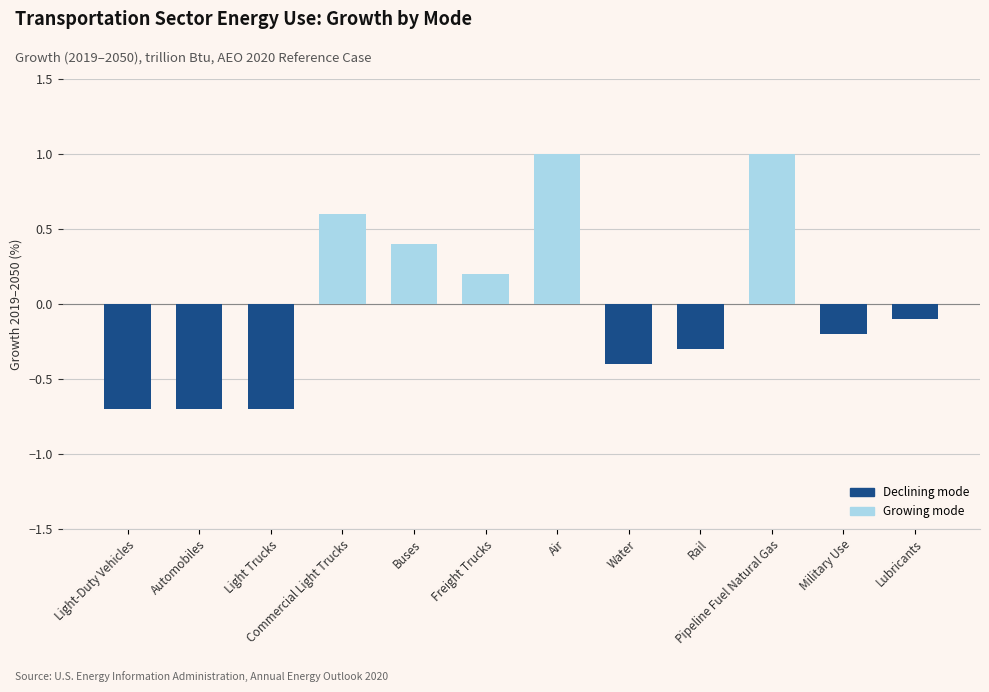

What is the change in value from Automobiles to Water?

+0.3